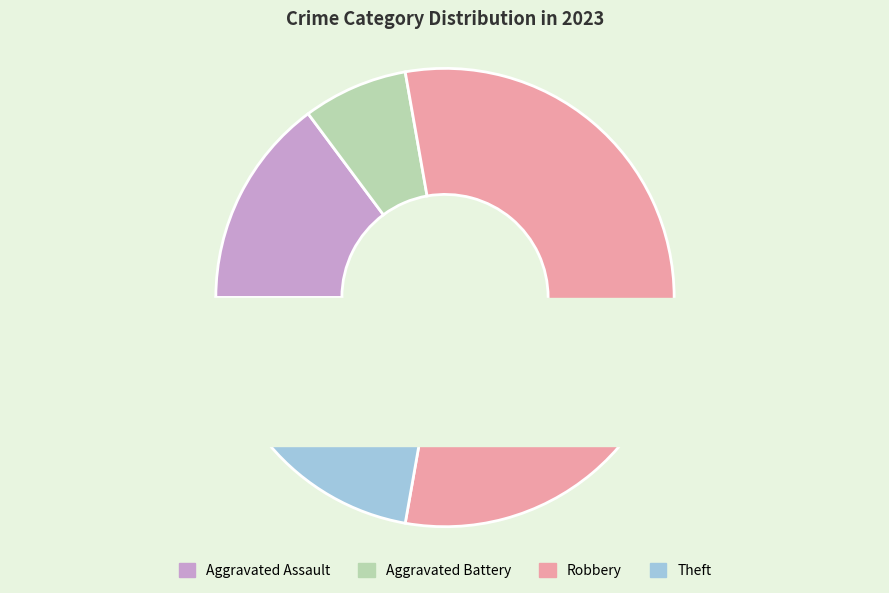

Count the number of slices in the pie.

5